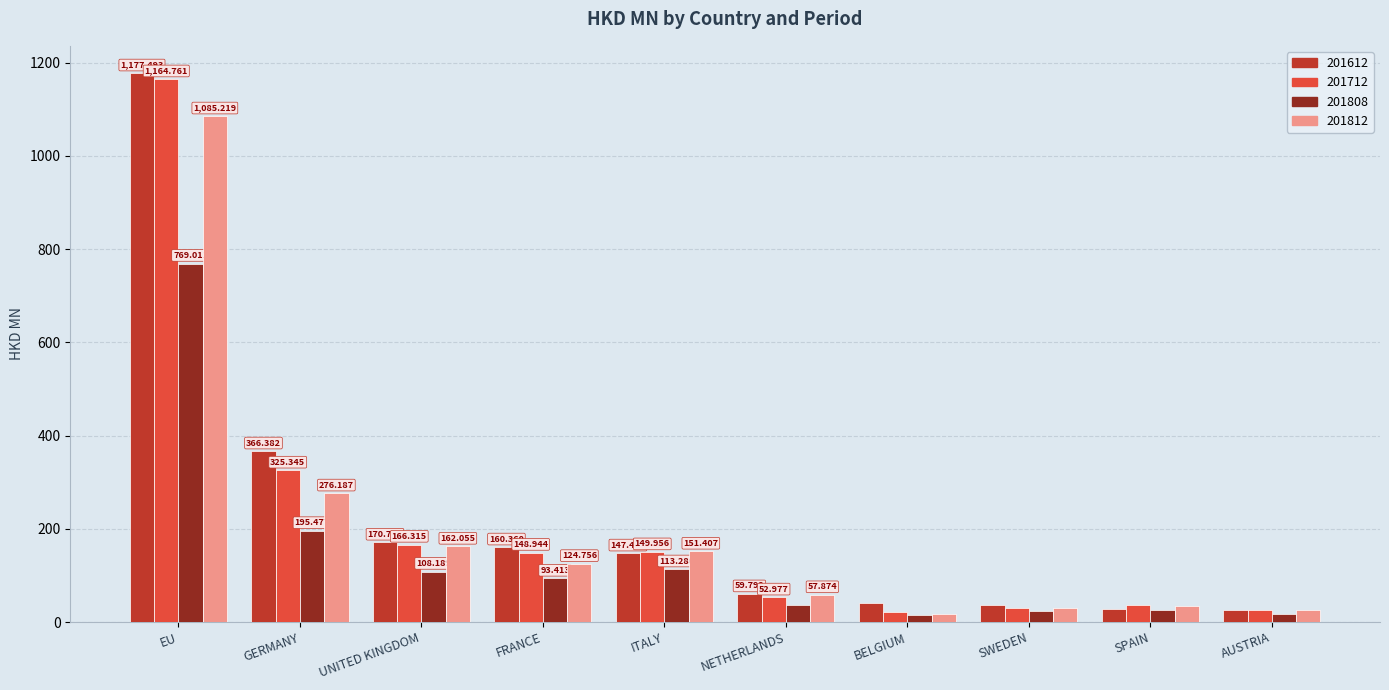

What is the label of the 7th bar from the right?

FRANCE